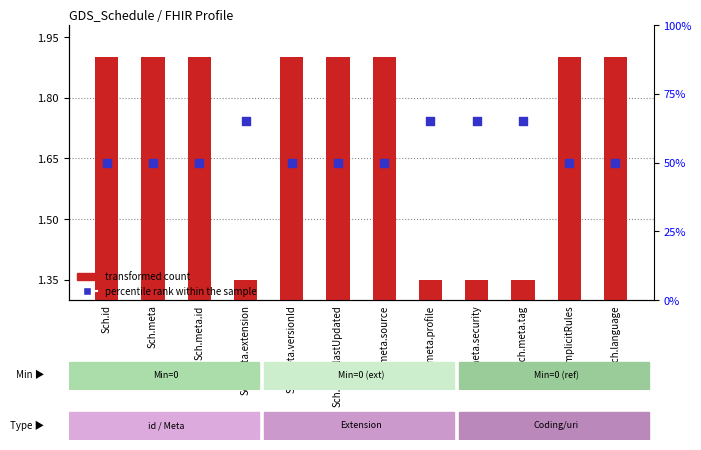

At how many categories does at least one series exceed 52?

4